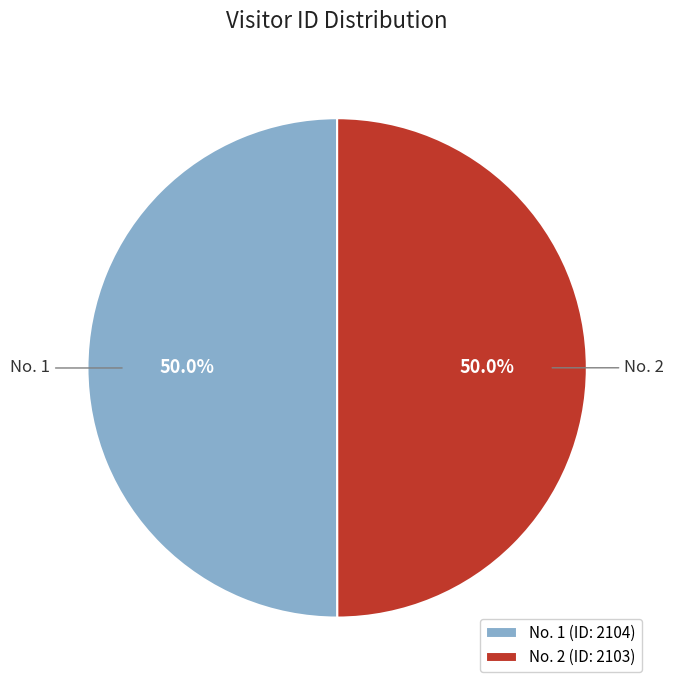

To the nearest percent, what is the average slice percentage?

50%